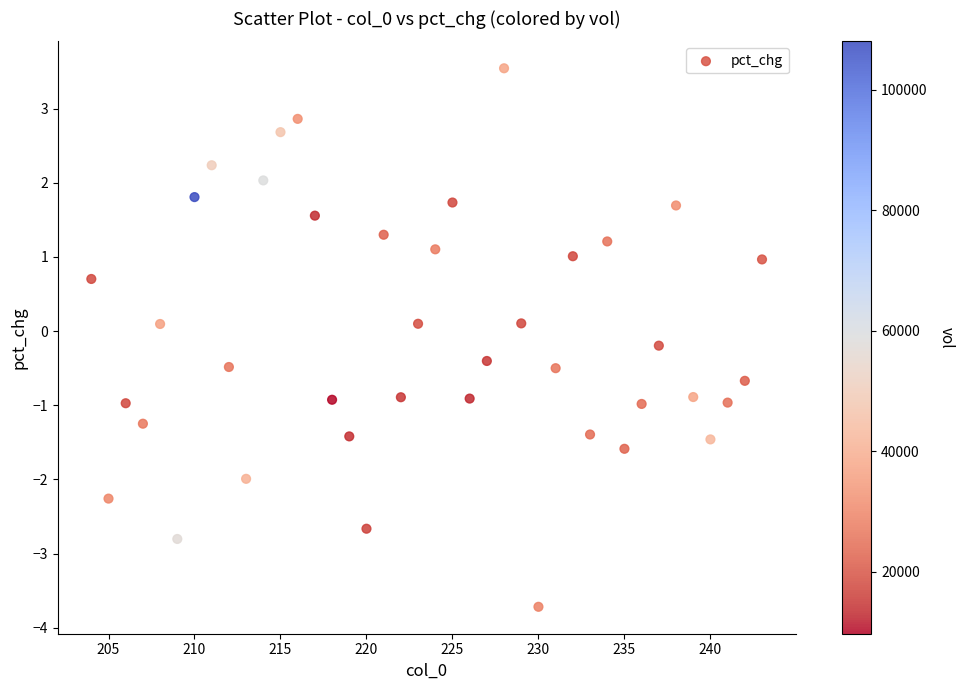

What is the range of Y values (max minus min)?

7.3